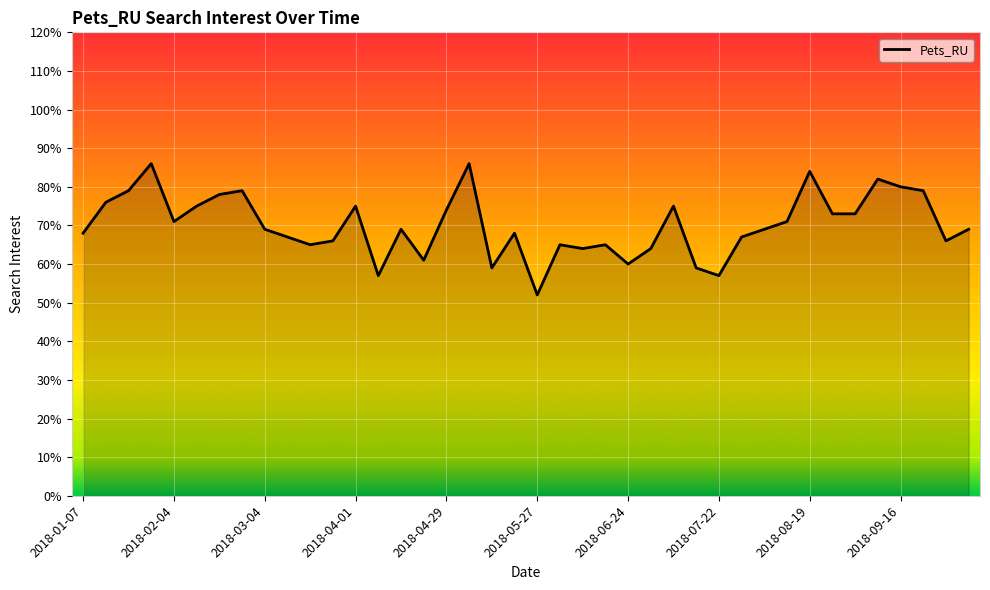

How many lines are shown in the chart?

1